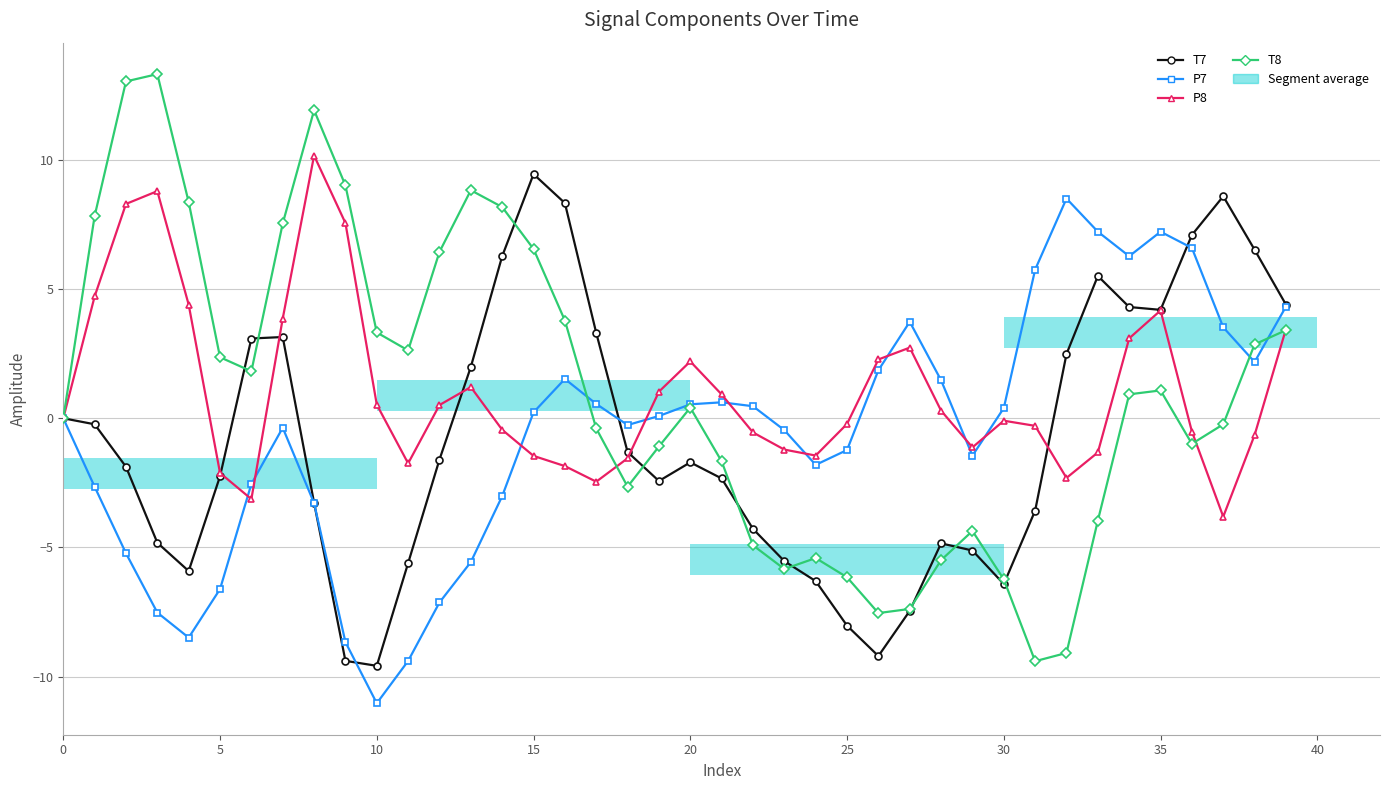

The P7 series shows 0.7 at 38. True or false?

False